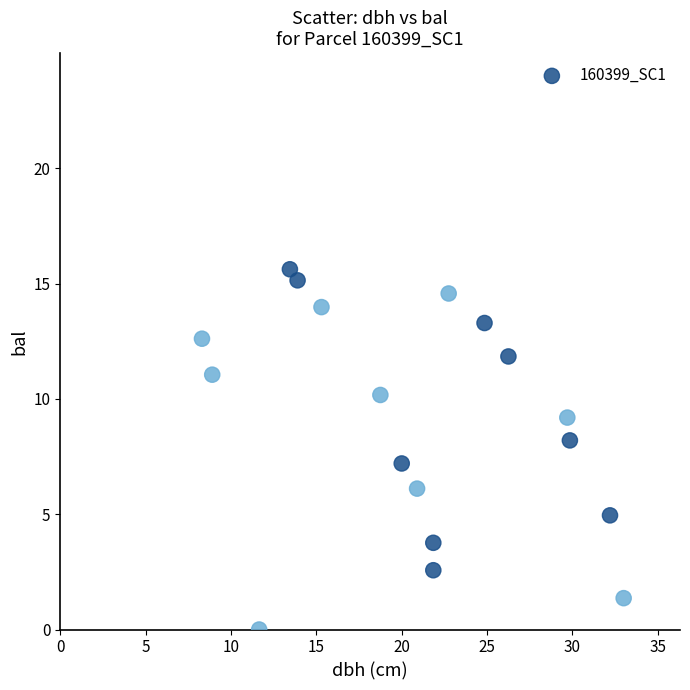

List the coordinates of all points as (Y, X) pairs, reading left to right.

(12.6, 8.3)  (11.1, 8.9)  (0.0, 11.7)  (15.6, 13.4)  (15.1, 13.9)  (14.0, 15.3)  (10.2, 18.8)  (7.2, 20.0)  (6.1, 20.9)  (2.6, 21.9)  (3.8, 21.9)  (14.6, 22.8)  (13.3, 24.9)  (11.8, 26.2)  (9.2, 29.7)  (8.2, 29.9)  (5.0, 32.2)  (1.4, 33.0)